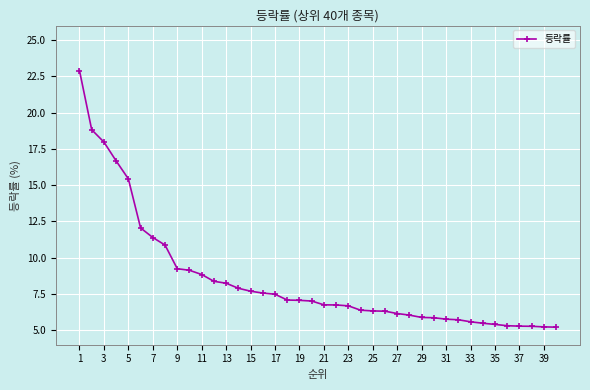

What is the average value?

8.5